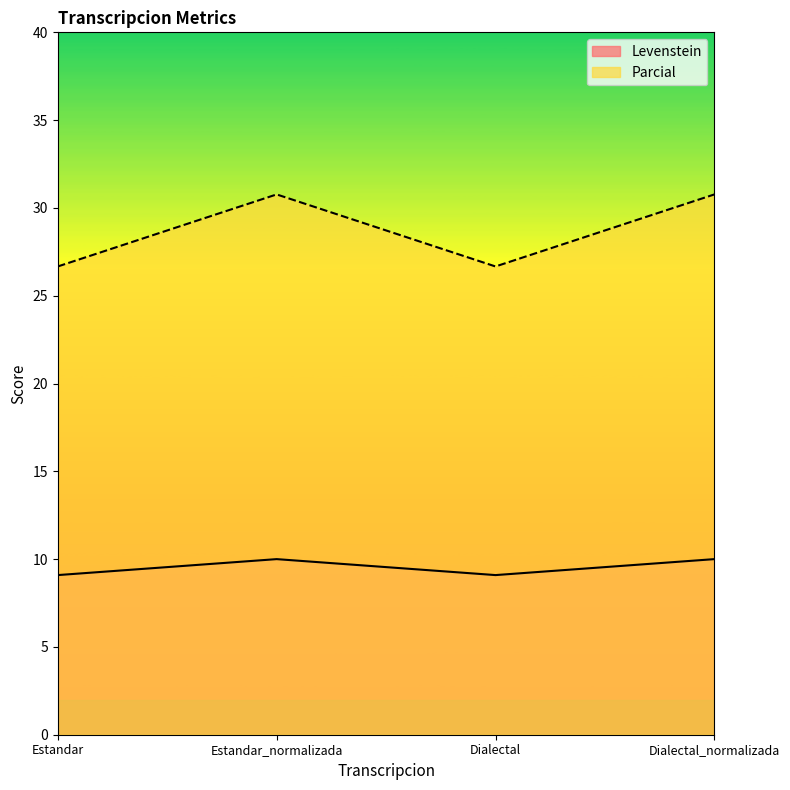

Where does the Parcial series first go above 30?

Estandar_normalizada